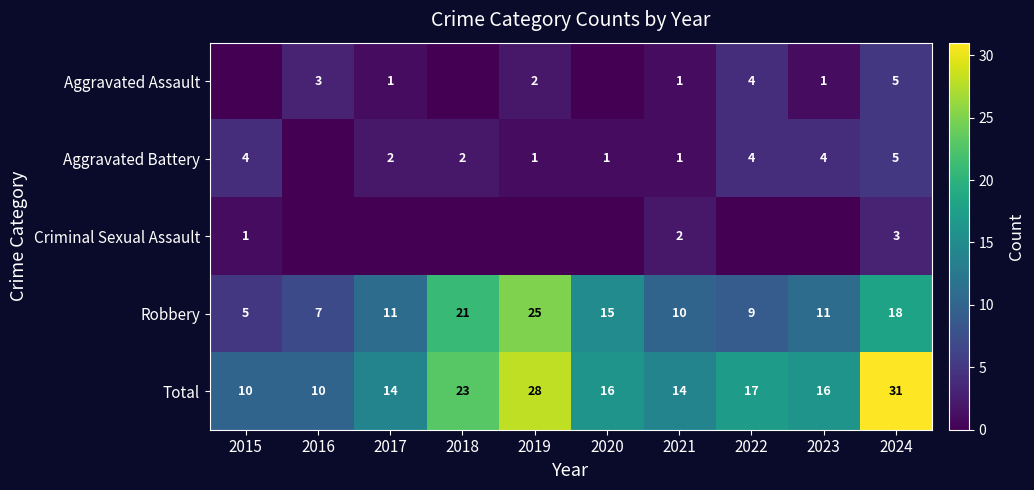

Is the value of Criminal Sexual Assault at 2015 greater than the value of Total at 2015?

No